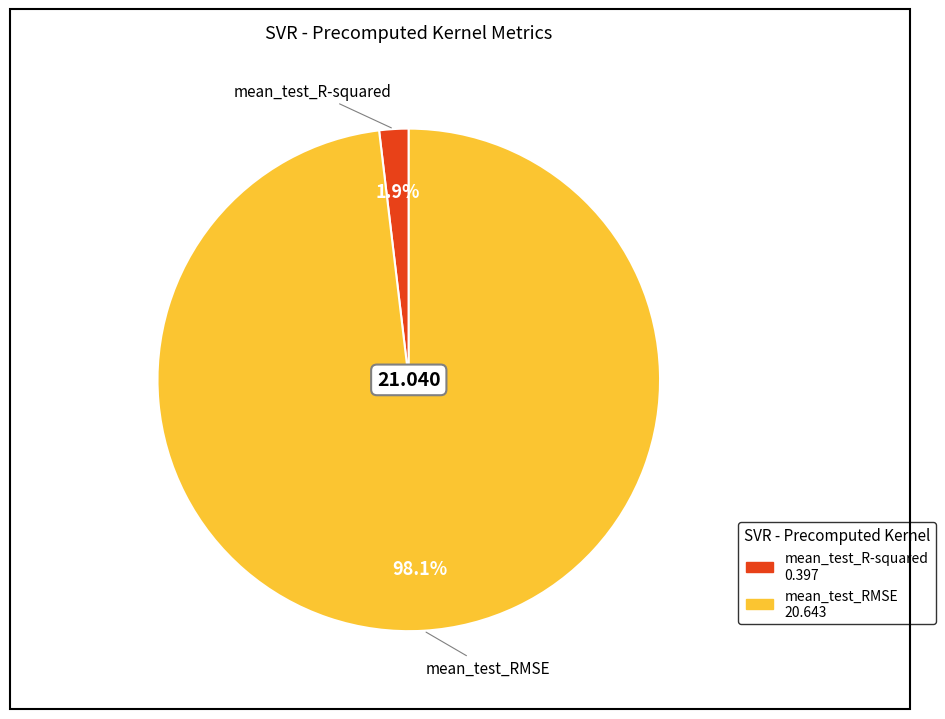

Is mean_test_RMSE the majority of the pie?

Yes